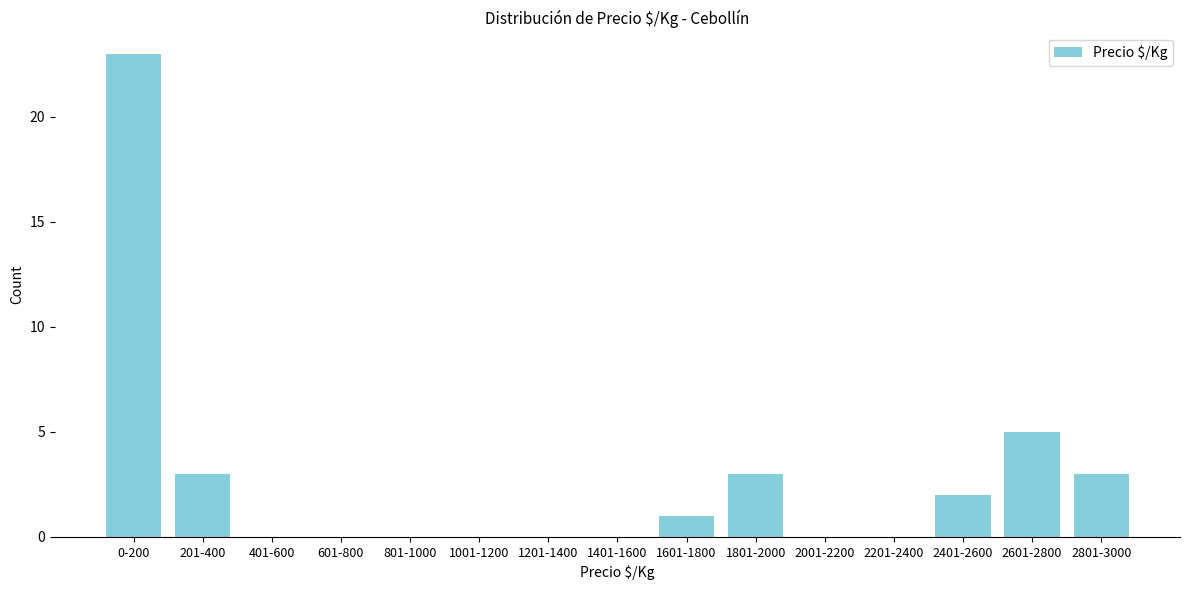

Reading left to right, transcribe all the data shown in this chart.

0-200=23	201-400=3	401-600=0	601-800=0	801-1000=0	1001-1200=0	1201-1400=0	1401-1600=0	1601-1800=1	1801-2000=3	2001-2200=0	2201-2400=0	2401-2600=2	2601-2800=5	2801-3000=3